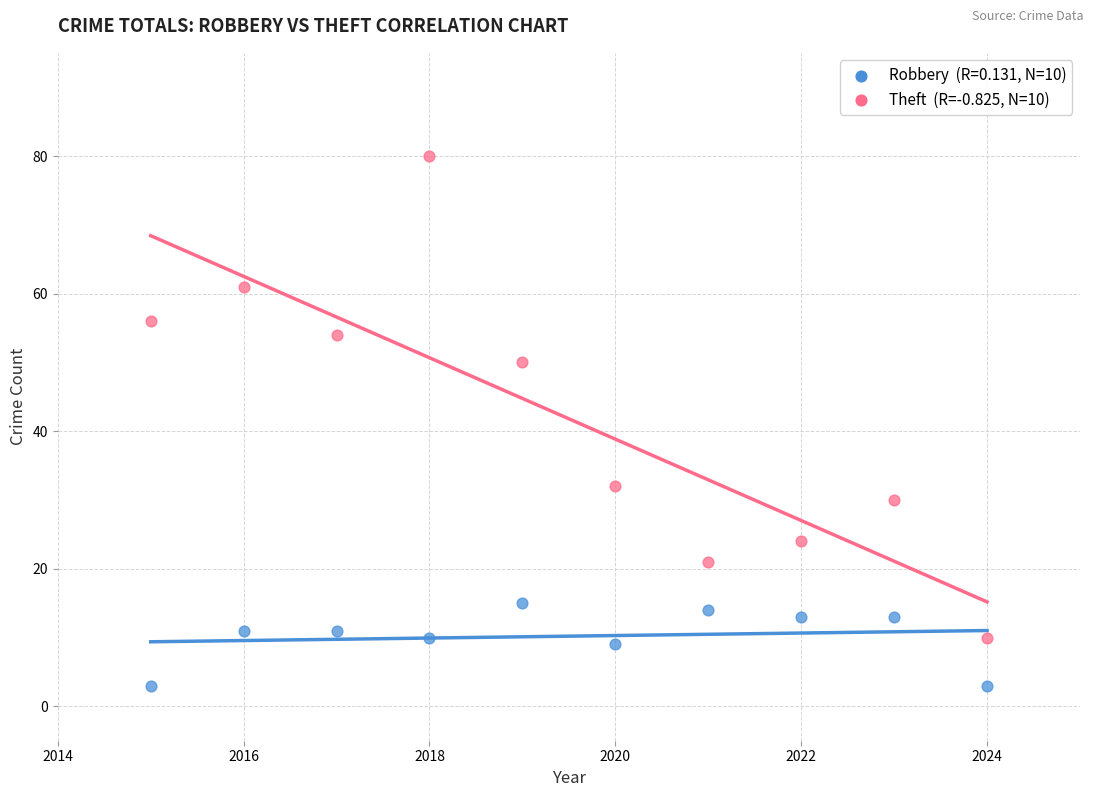

Across all data points, what is the range of Y values (max minus min)?

77